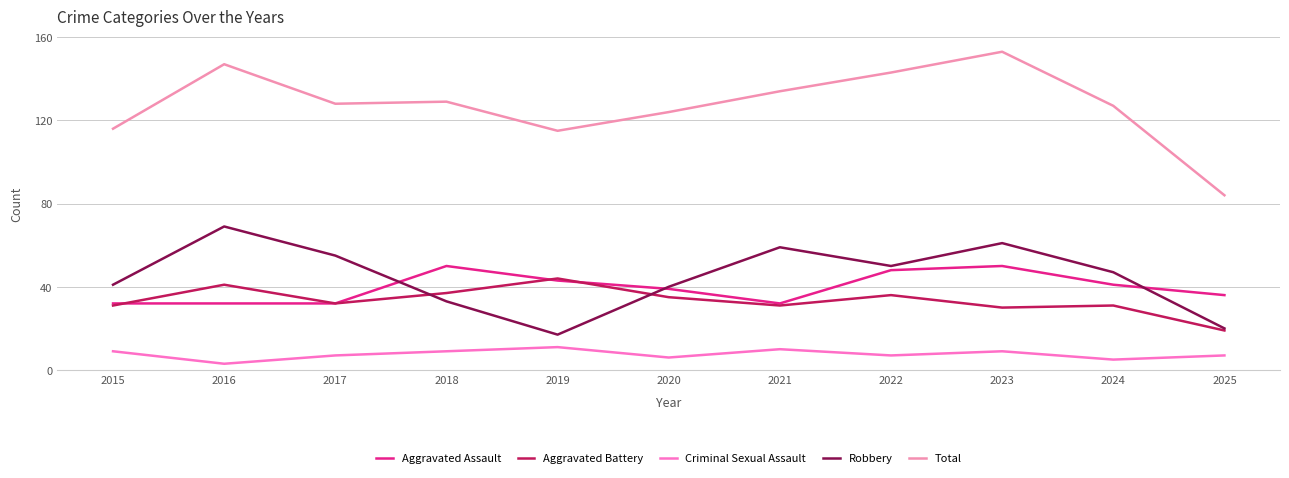

Rank the series at 2018 from highest to lowest value.

Total, Aggravated Assault, Aggravated Battery, Robbery, Criminal Sexual Assault